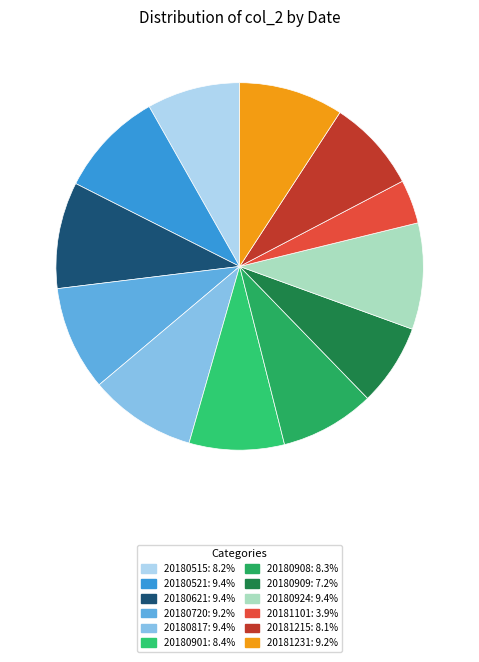

How many slices are in this pie chart?

12